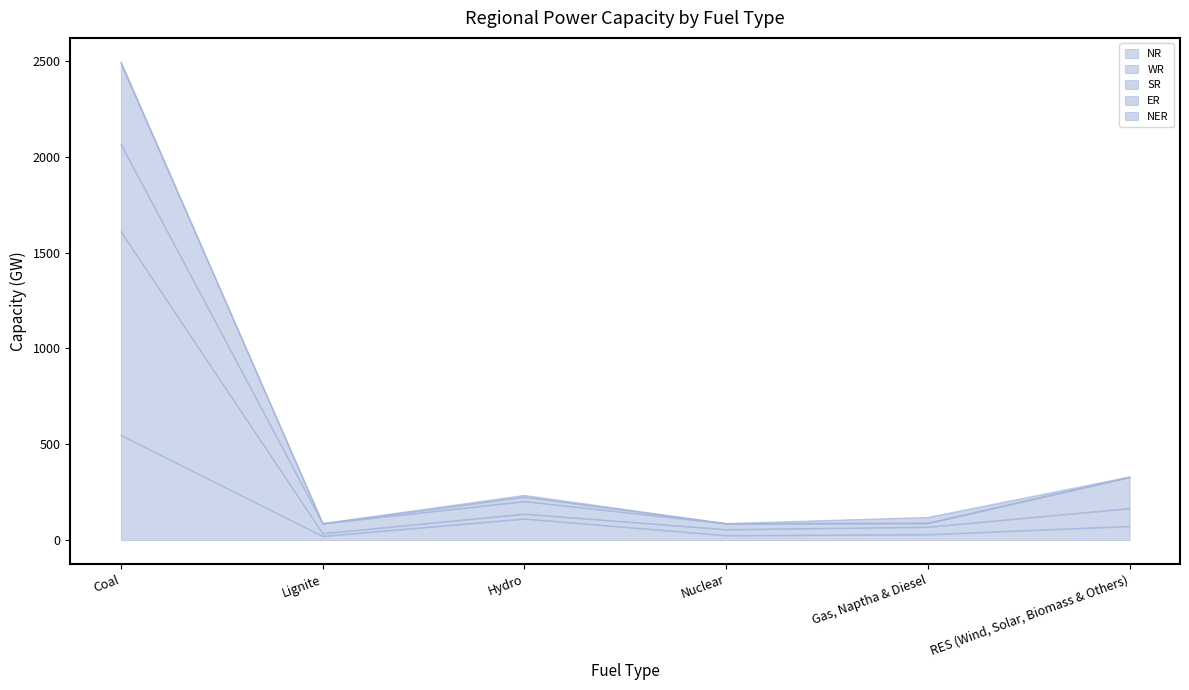

Where is NR nearest to the value 283?

Hydro